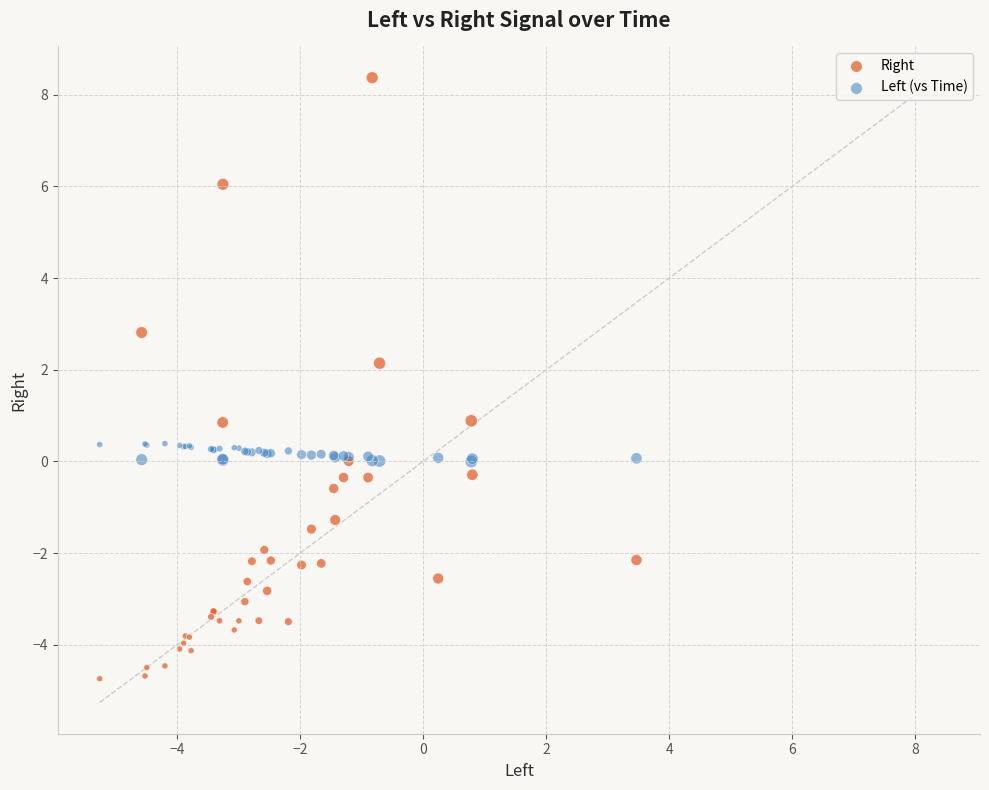

Which series reaches the minimum Y coordinate?

Right